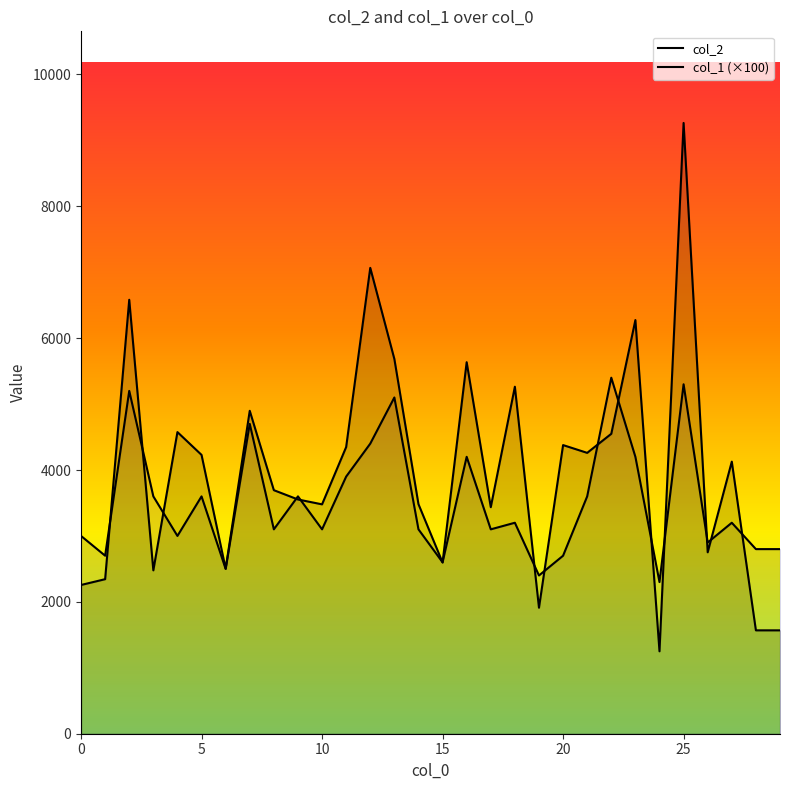

The col_1 (×100) series shows 3200 at 18. True or false?

True